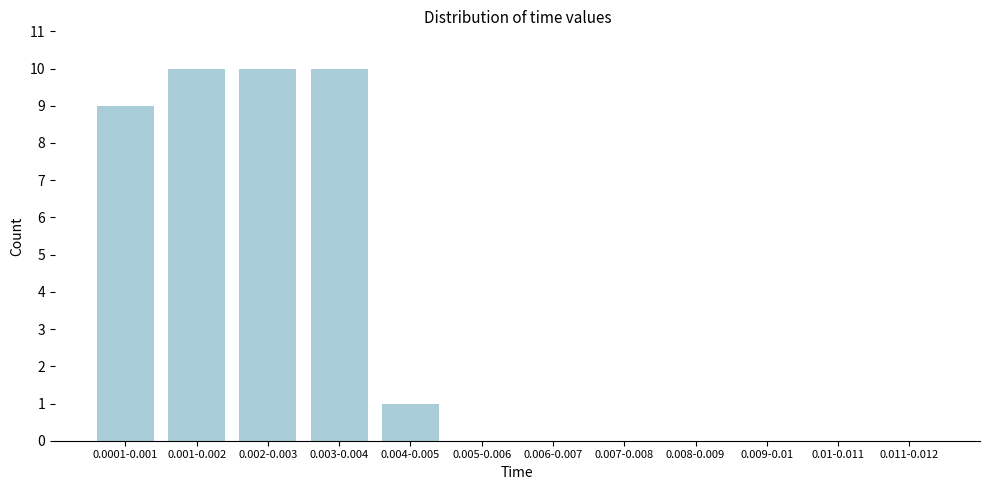

Is it true that the value at 0.011-0.012 is -6?

False